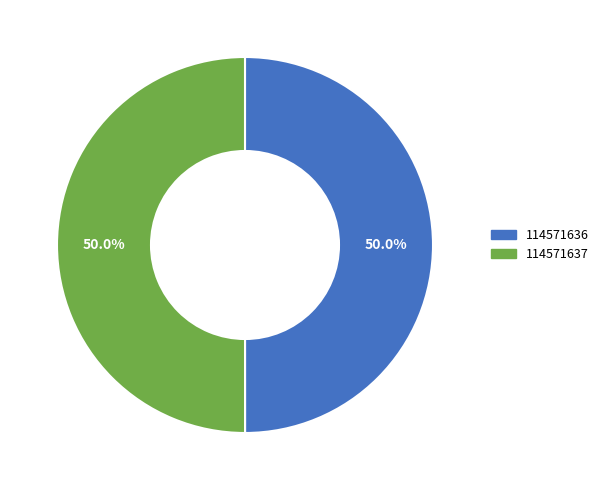

Approximately how many times larger is the value at 114571636 compared to 114571637?

1.0